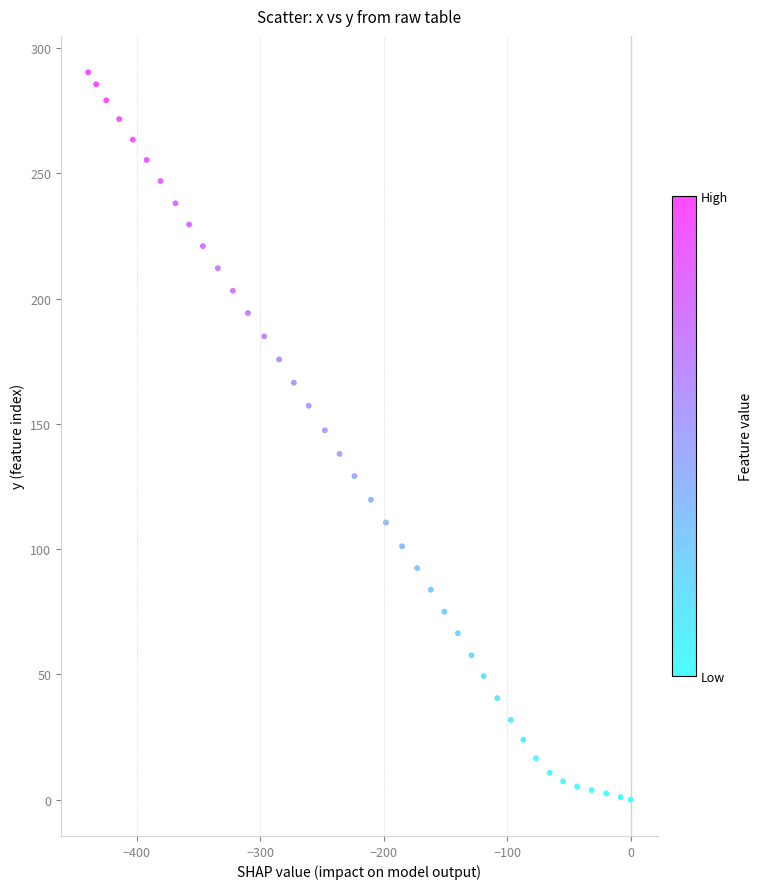

What is the range of X values (max minus min)?

439.3